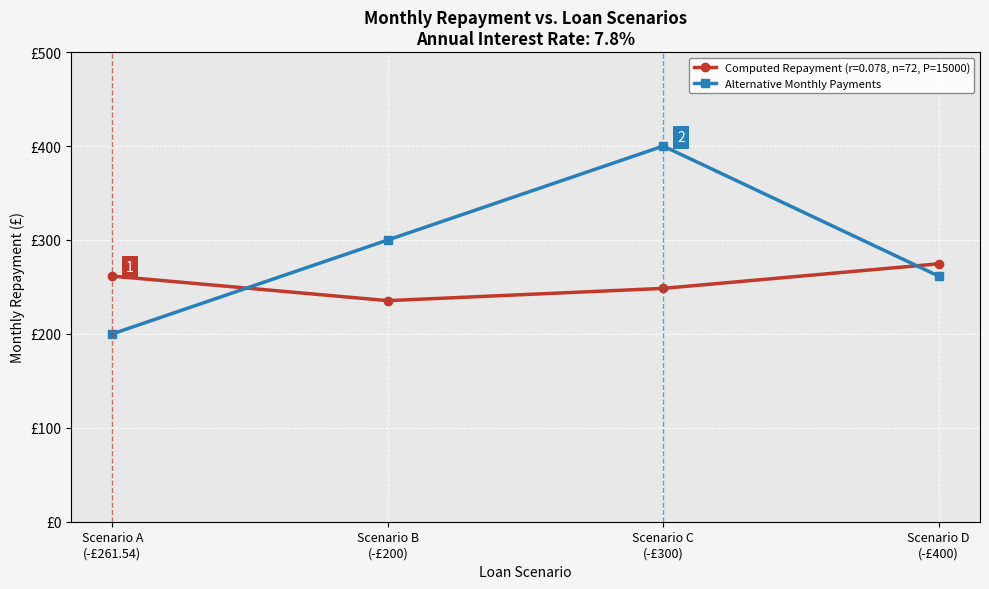

What is the smallest value displayed?

200.0